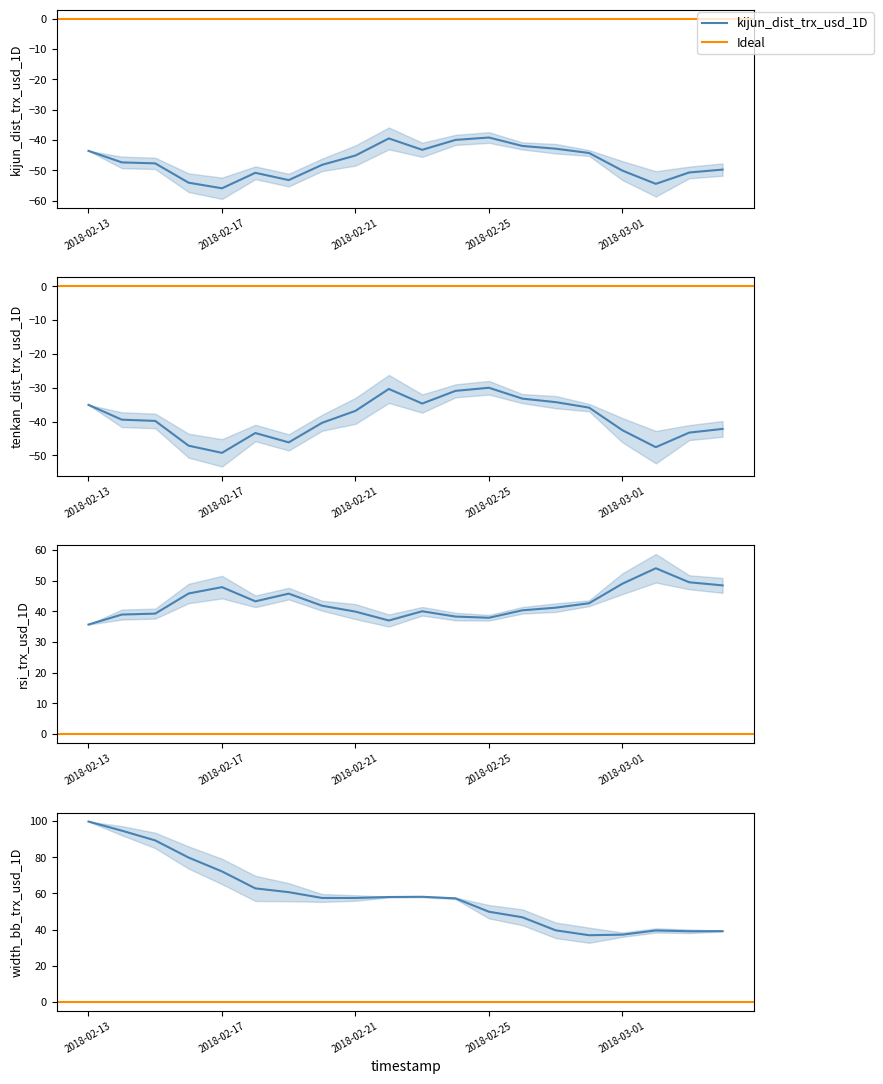

Is it true that kijun_dist_trx_usd_1D equals -39.1 at 2018-02-25?

True